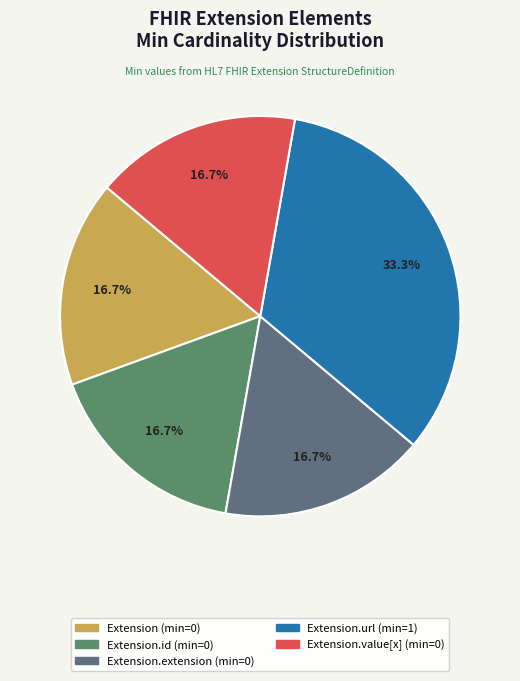

Which slice is the largest?

Extension.url